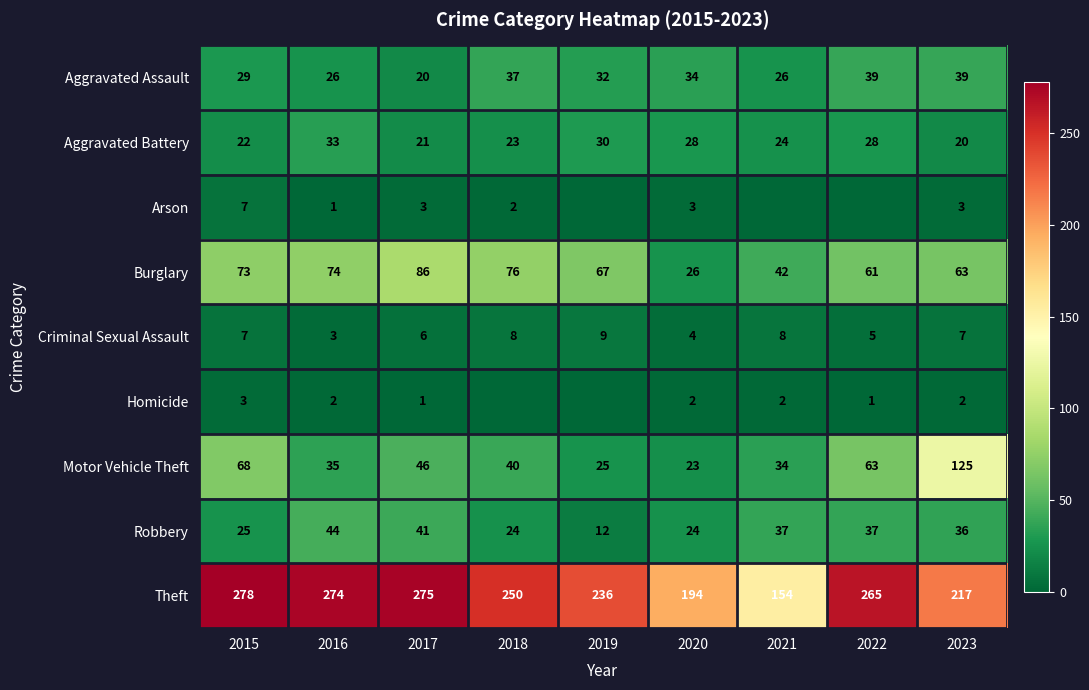

At which category is the sum across all series the highest?

2015